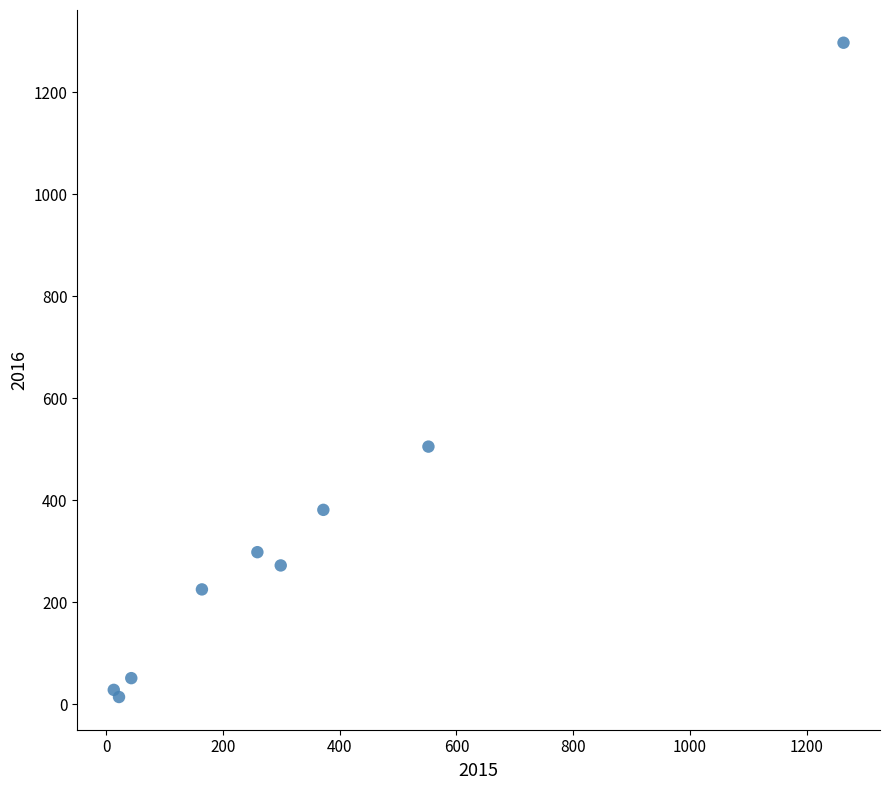

What Y value in the scatter plot is closest to 655?

505